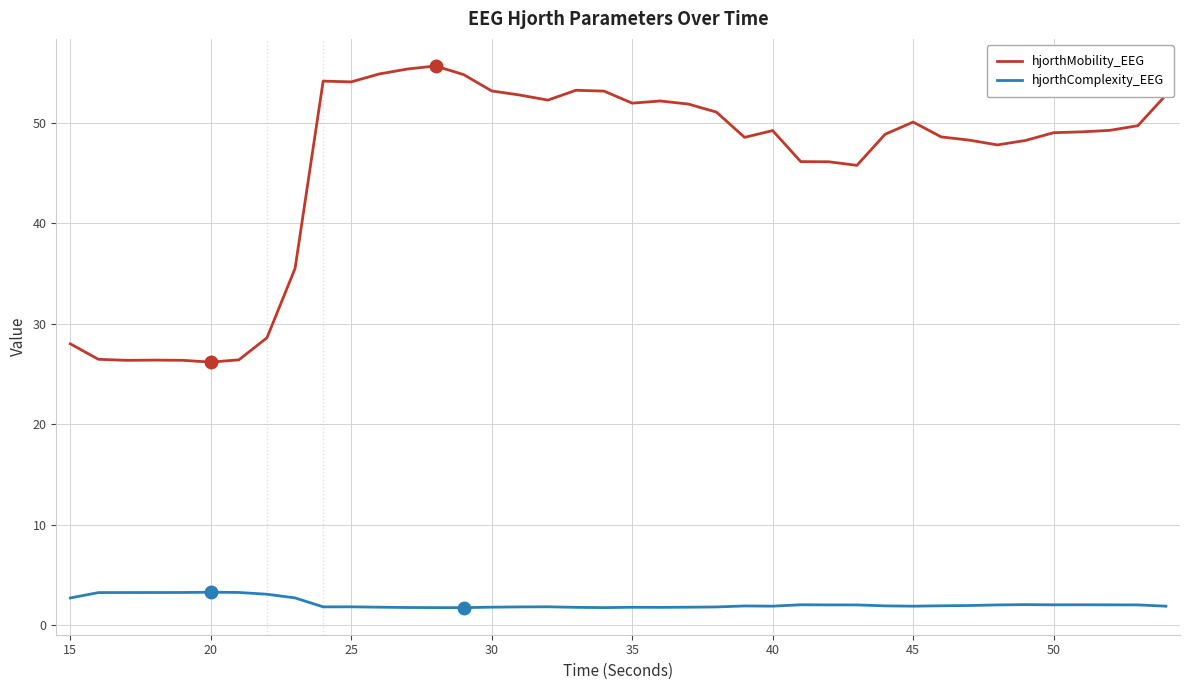

Which series has the largest total across all categories?

hjorthMobility_EEG